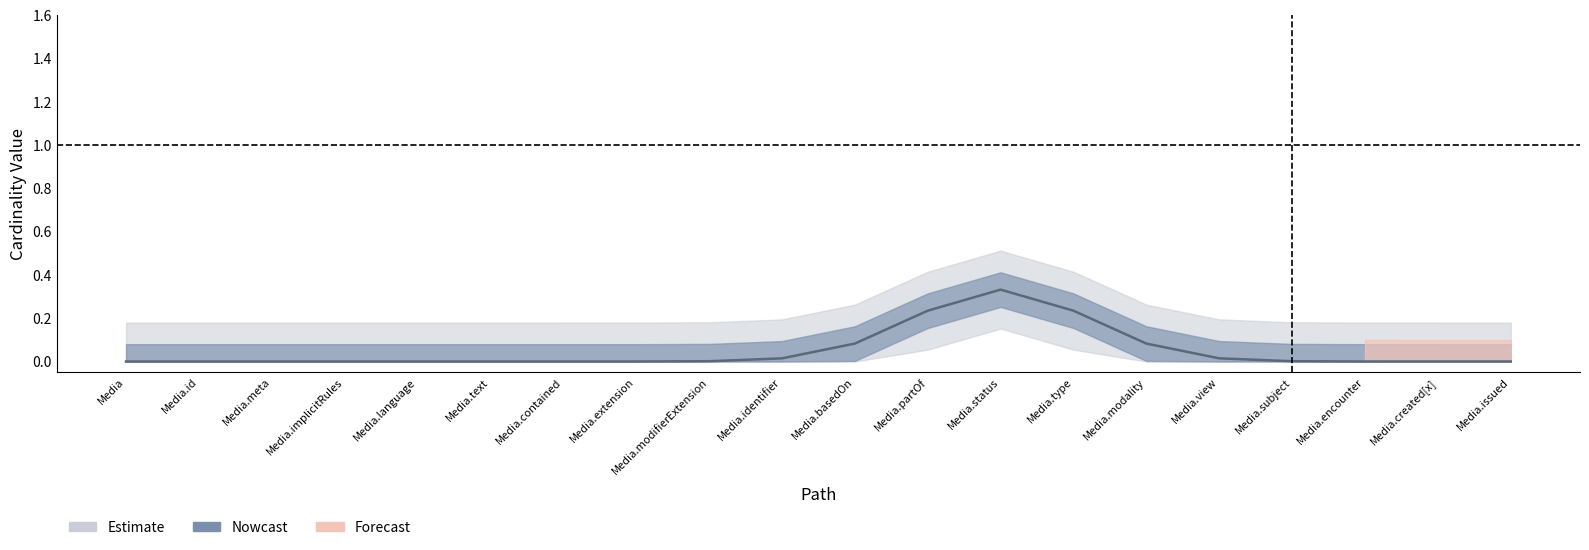

True or false: Base Min and Min intersect in this chart.

False